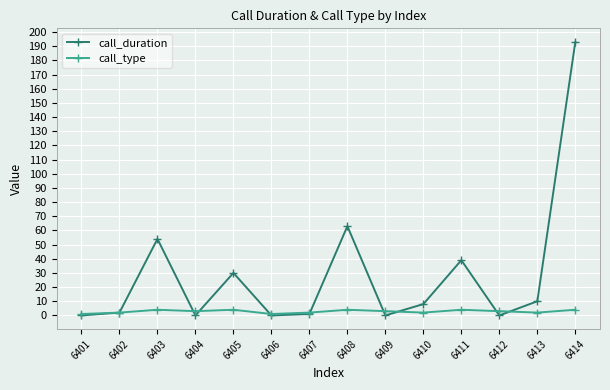

Where is call_duration nearest to the value 96?

6408